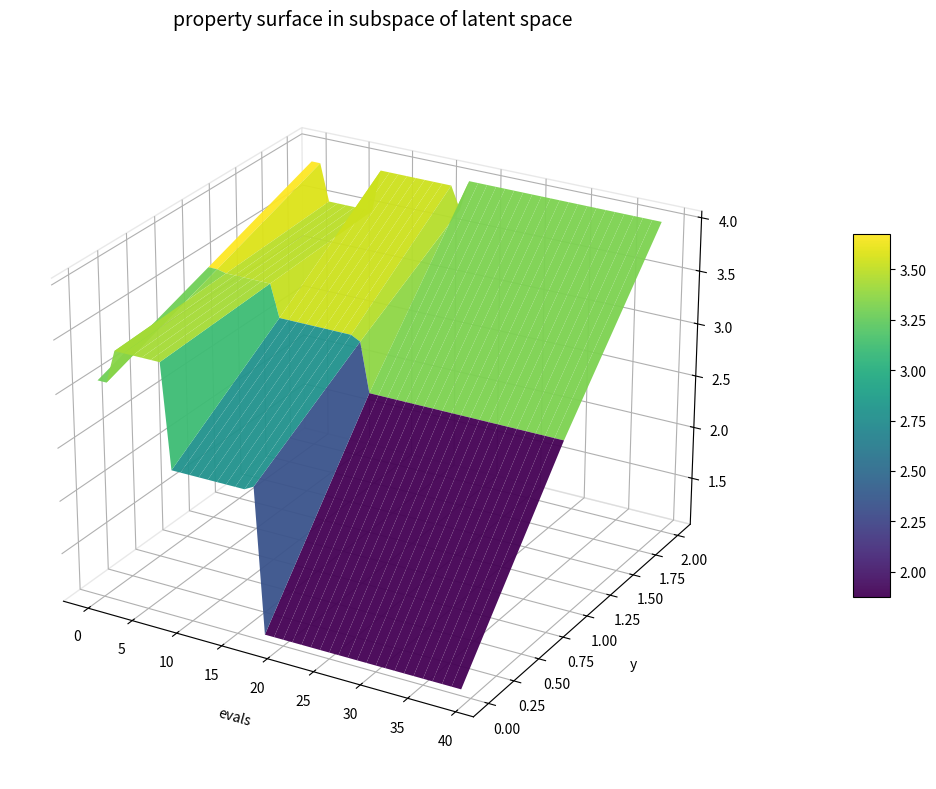

True or false: worst has a value of 0.8 at 1.

False